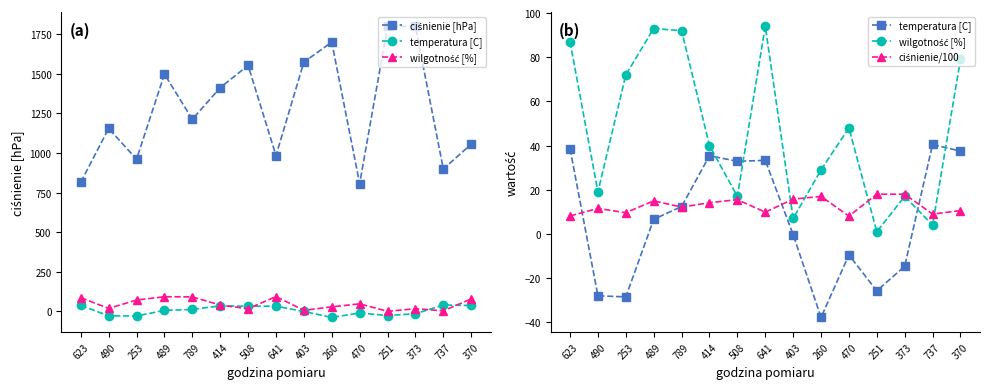

What position from the right is 489?

12